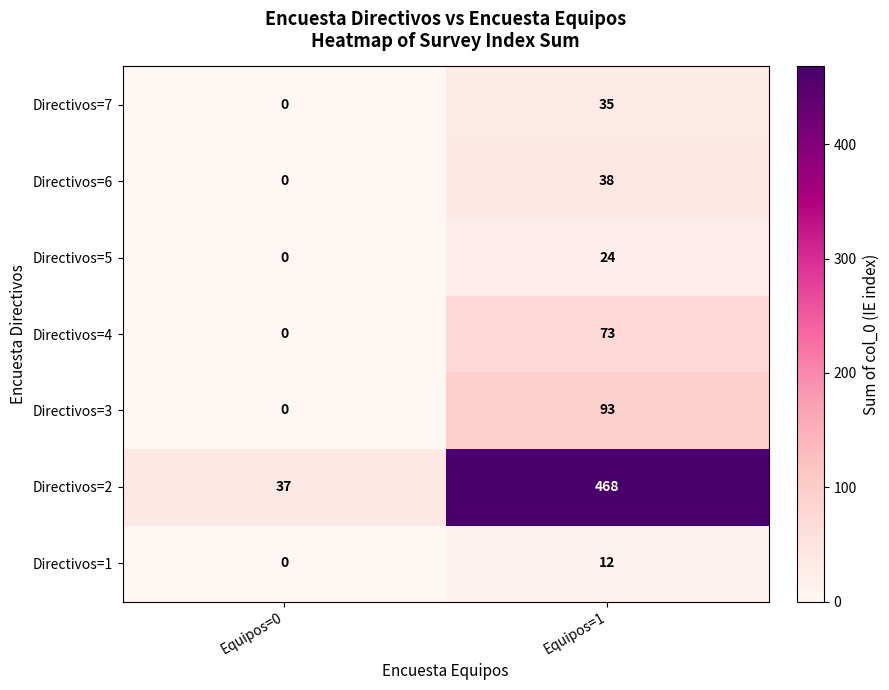

What is the difference between the highest and lowest values at Equipos=0?

37